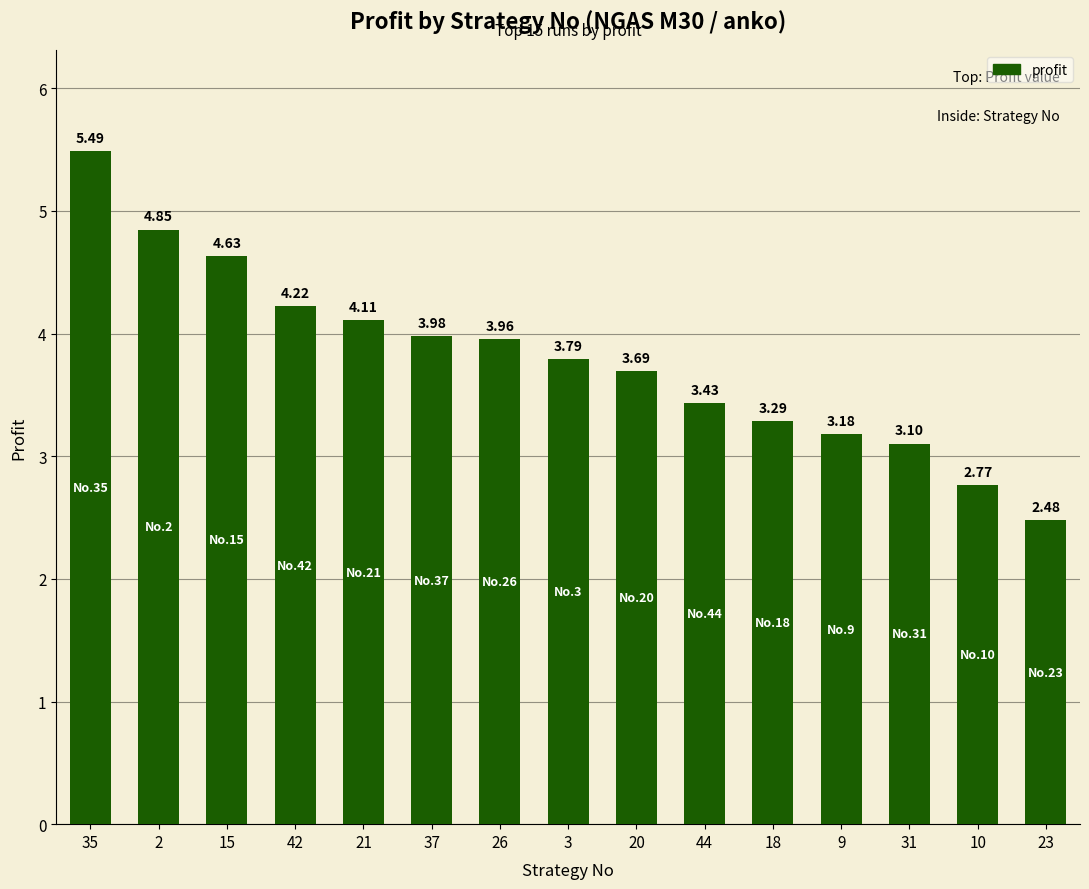

Read the value at 35.

5.5